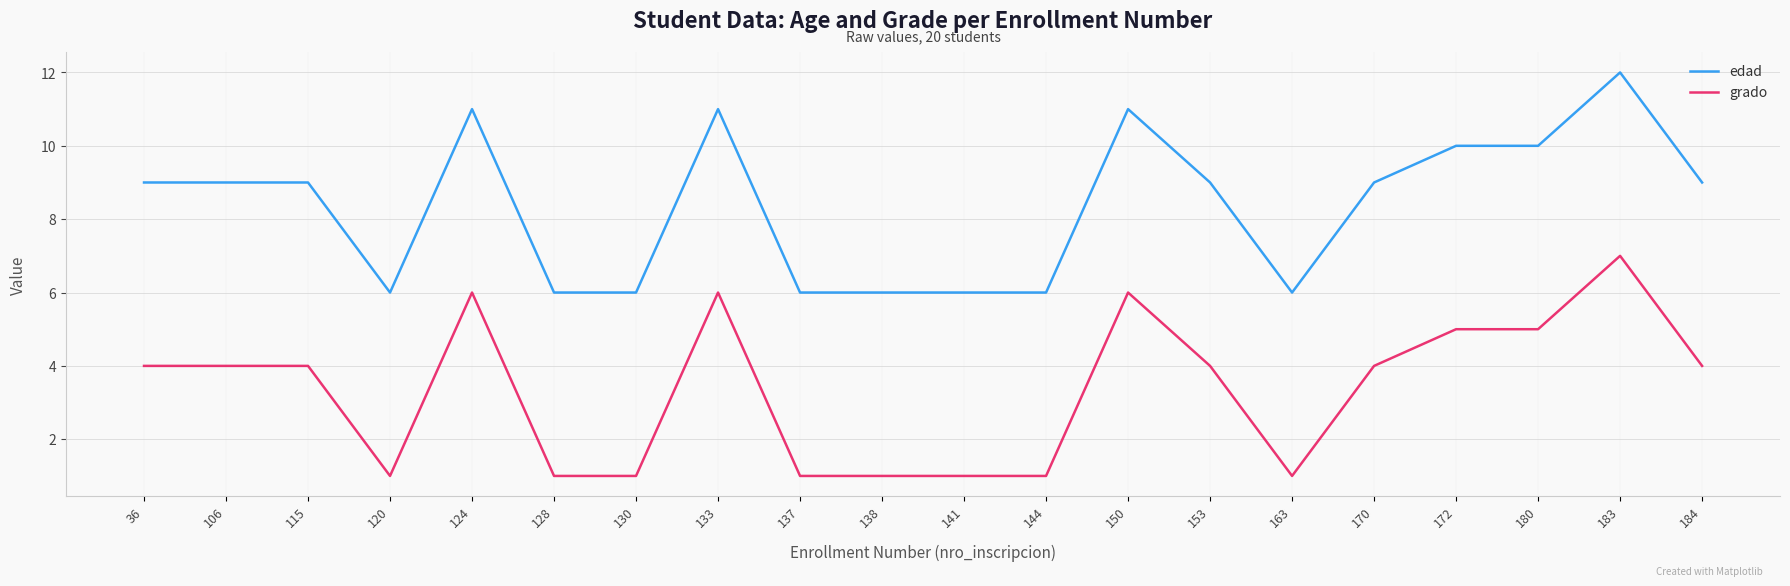

At which category does the chart reach its peak across all series?

183